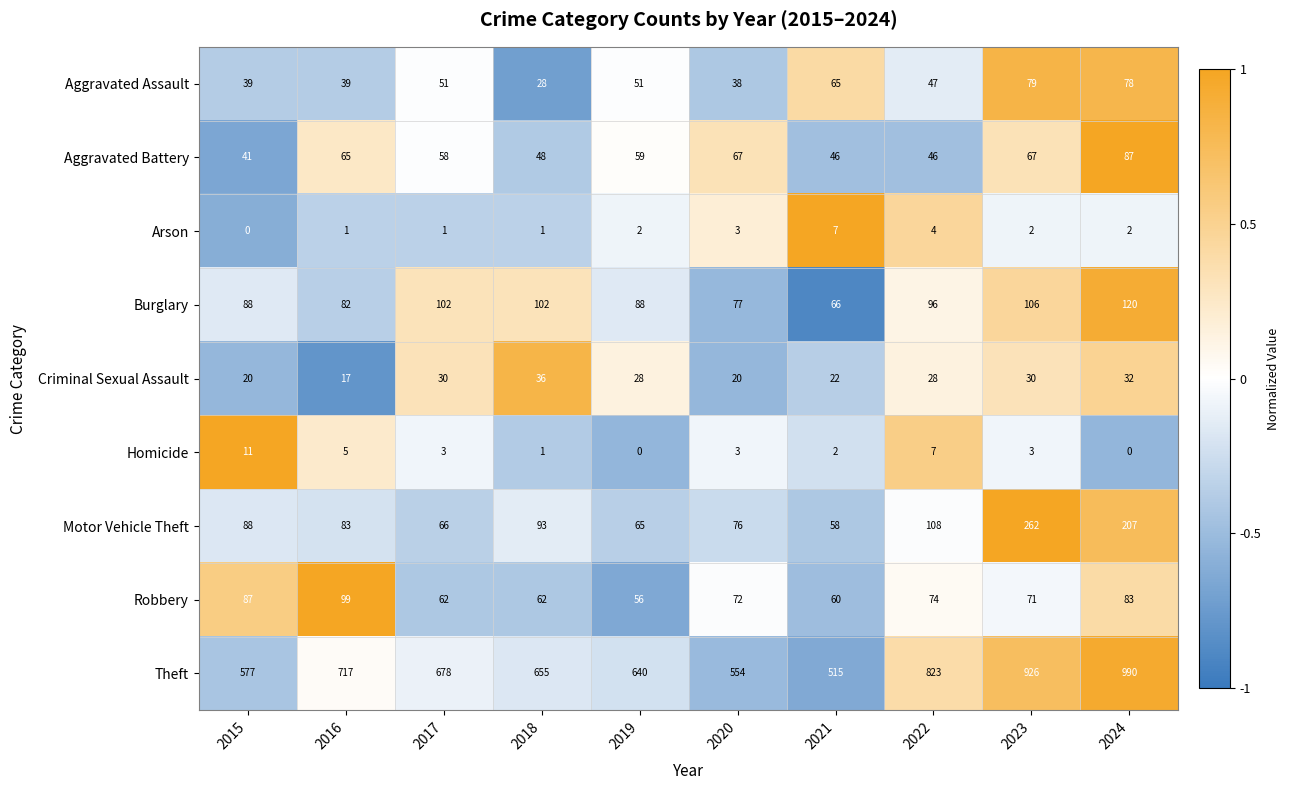

What is the difference between the maximum and minimum values in the Theft series?

475